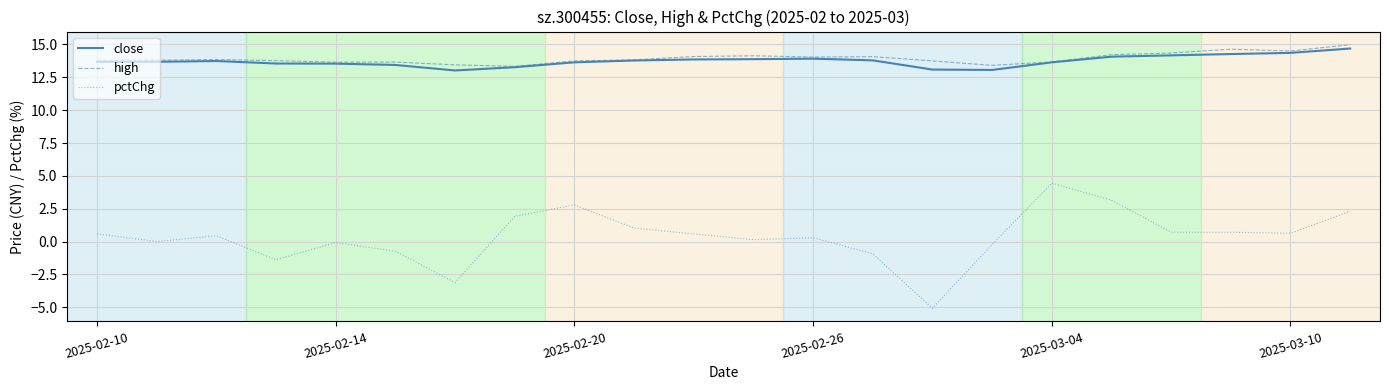

Which series has the largest total across all categories?

high